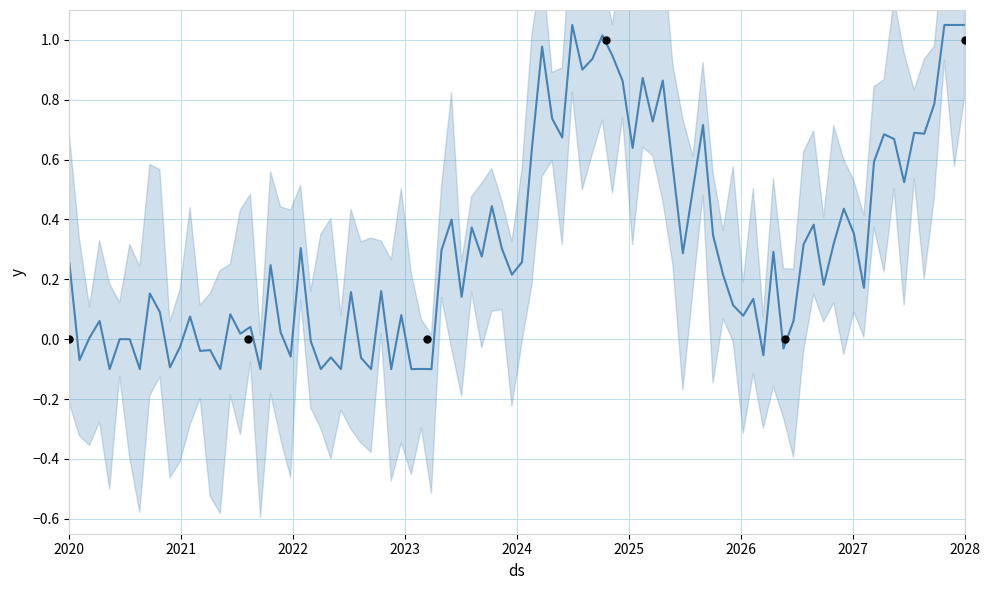

Which has a higher value, 1 or 0?

1